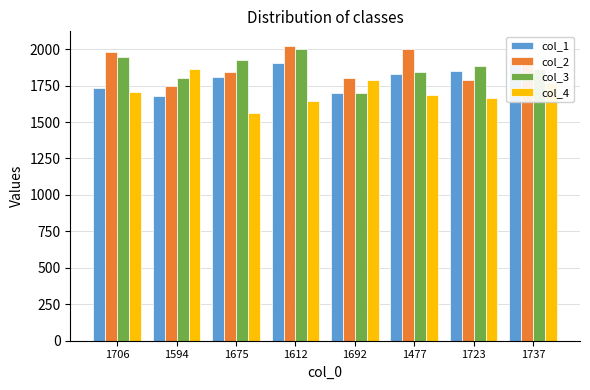

Rank the series at 1612 from lowest to highest value.

col_4, col_1, col_3, col_2